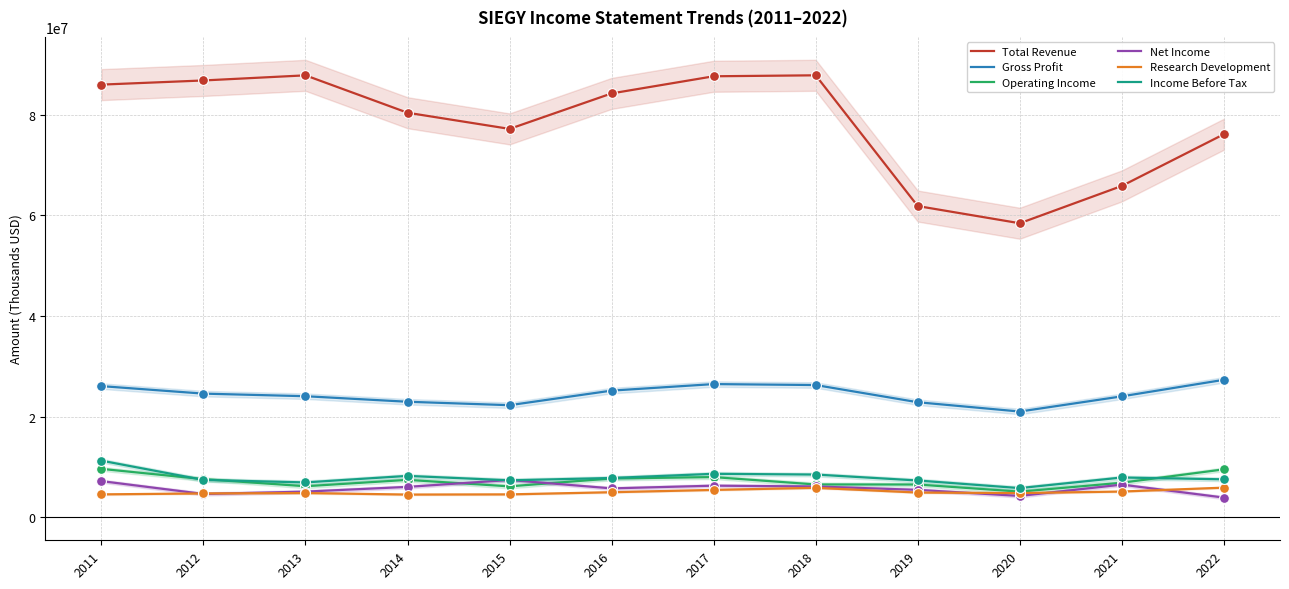

Which series has the largest Y range (max minus min)?

Total Revenue